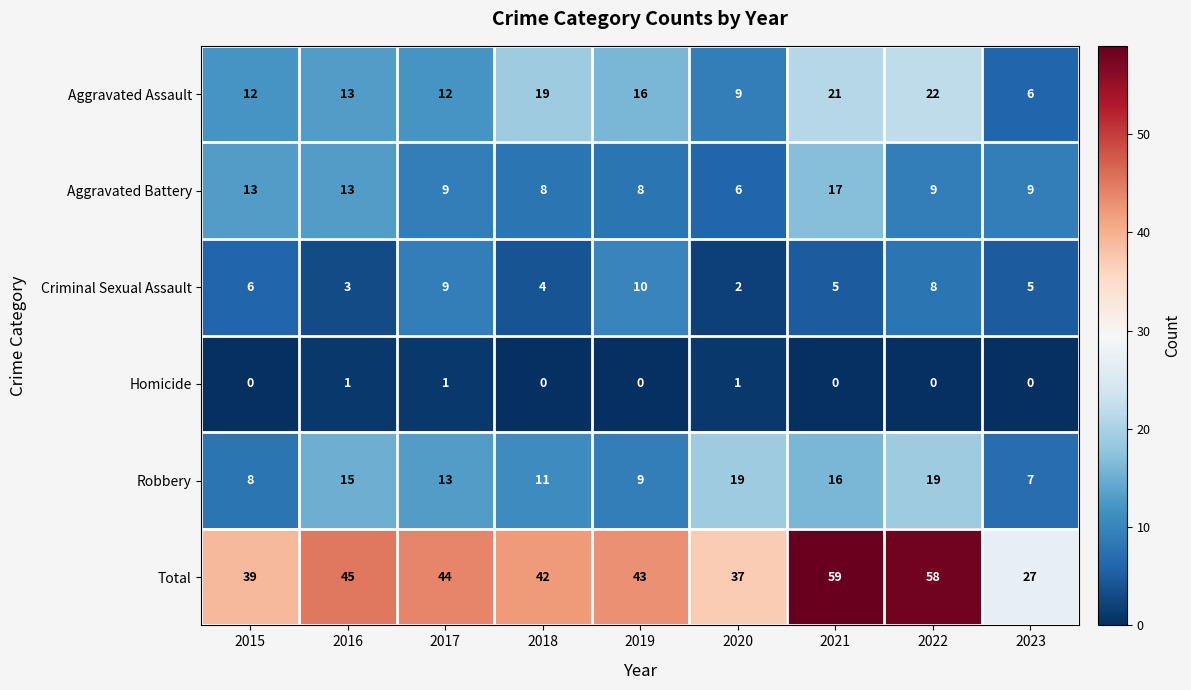

What is the difference between the Criminal Sexual Assault values at 2020 and 2022?

6